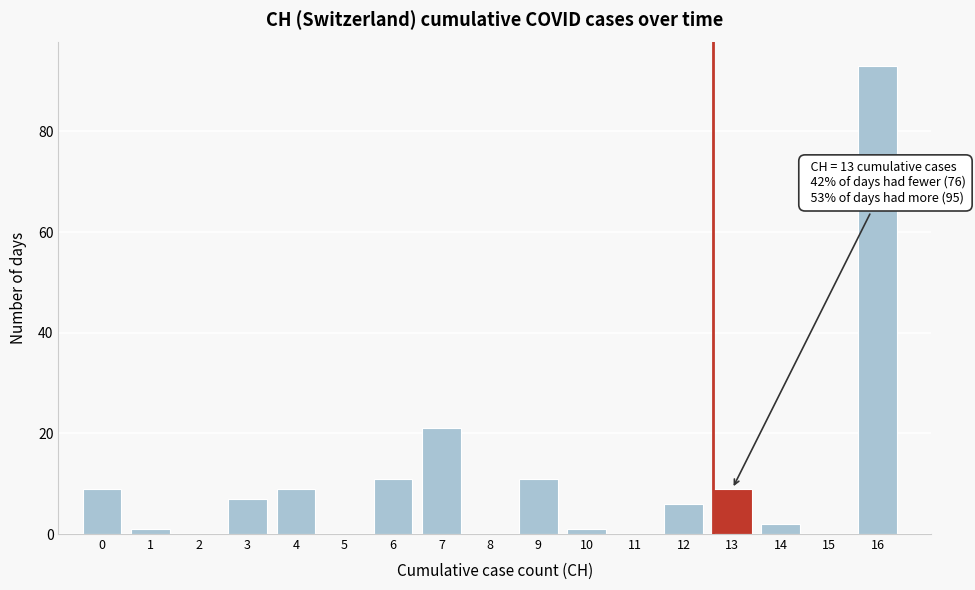

Reading left to right, list all the values displayed in this chart.

0=9	1=1	2=0	3=7	4=9	5=0	6=11	7=21	8=0	9=11	10=1	11=0	12=6	13=9	14=2	15=0	16=93